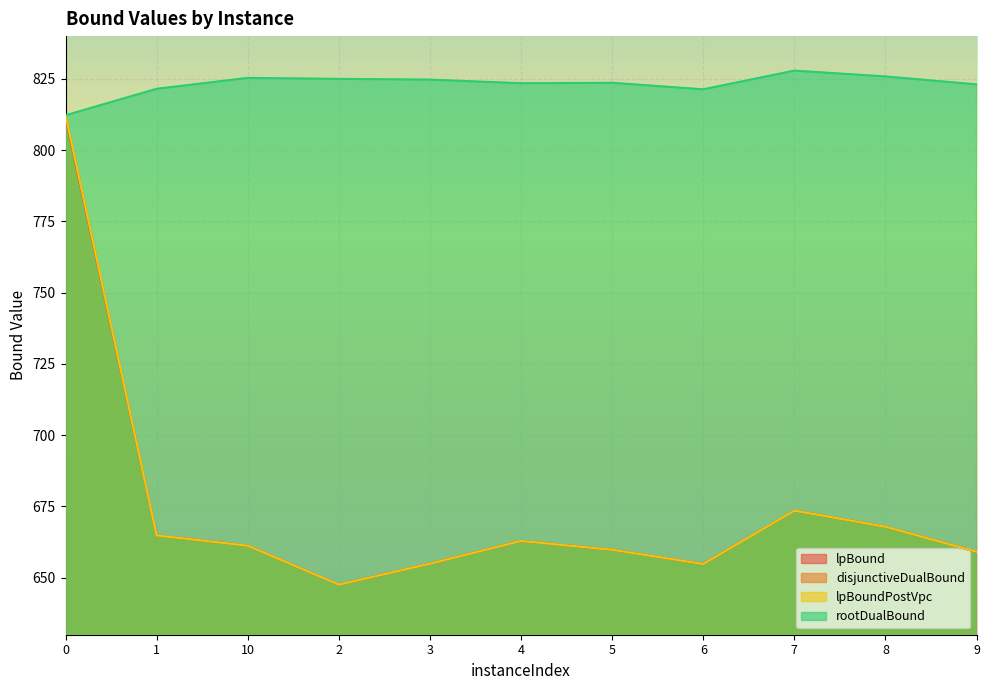

Which series has the largest total across all categories?

rootDualBound